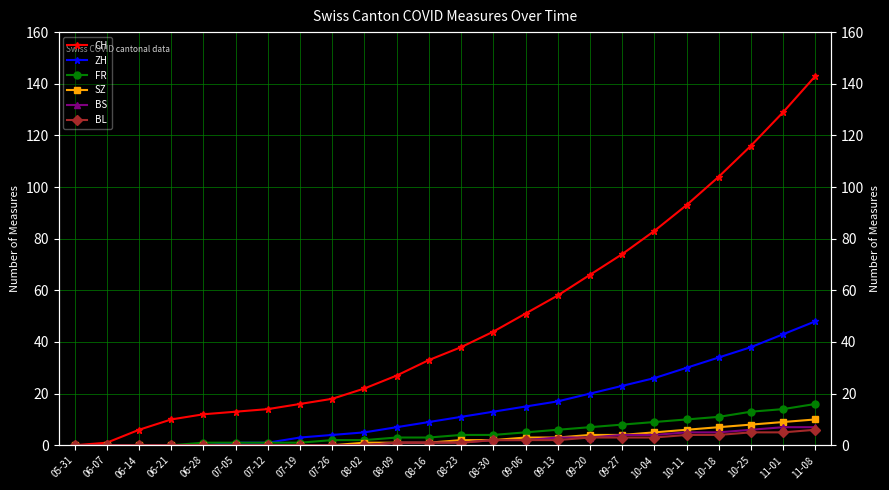

Reading left to right, extract all data points from this chart.

CH: 0	1	6	10	12	13	14	16	18	22	27	33	38	44	51	58	66	74	83	93	104	116	129	143
ZH: 0	0	0	0	0	1	1	3	4	5	7	9	11	13	15	17	20	23	26	30	34	38	43	48
FR: 0	0	0	0	1	1	1	1	2	2	3	3	4	4	5	6	7	8	9	10	11	13	14	16
SZ: 0	0	0	0	0	0	0	0	0	1	1	1	2	2	3	3	4	4	5	6	7	8	9	10
BS: 0	0	0	0	0	0	0	0	0	0	1	1	1	2	2	3	3	4	4	5	5	6	7	7
BL: 0	0	0	0	0	0	0	0	0	0	1	1	1	2	2	2	3	3	3	4	4	5	5	6